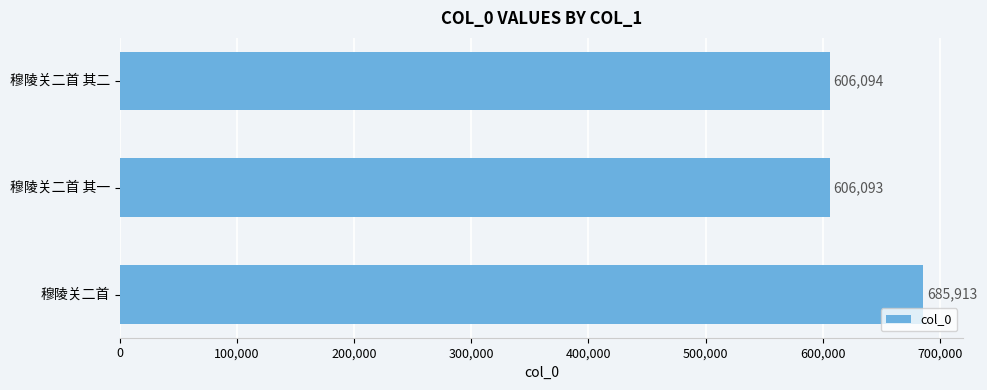

Reading top to bottom, transcribe all the data shown in this chart.

穆陵关二首 其二=606094	穆陵关二首 其一=606093	穆陵关二首=685913